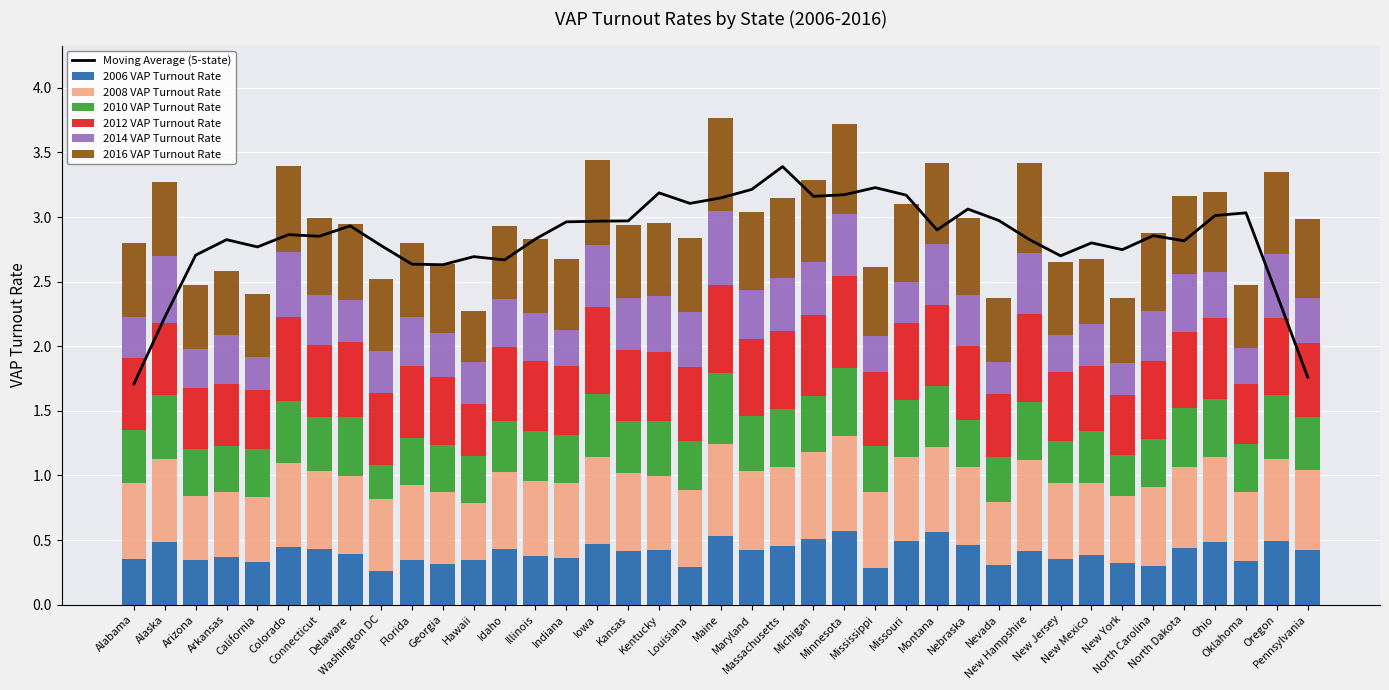

Is the value of 2016 VAP Turnout Rate at Arizona greater than the value of 2010 VAP Turnout Rate at Pennsylvania?

Yes